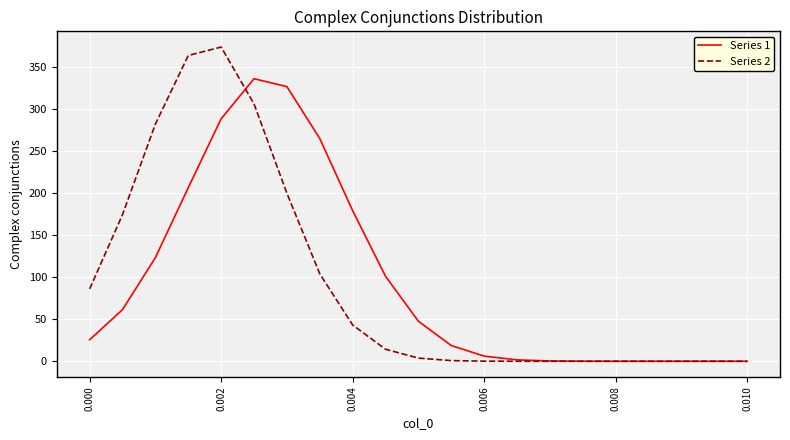

How many values in the Series 2 series exceed 3?

11